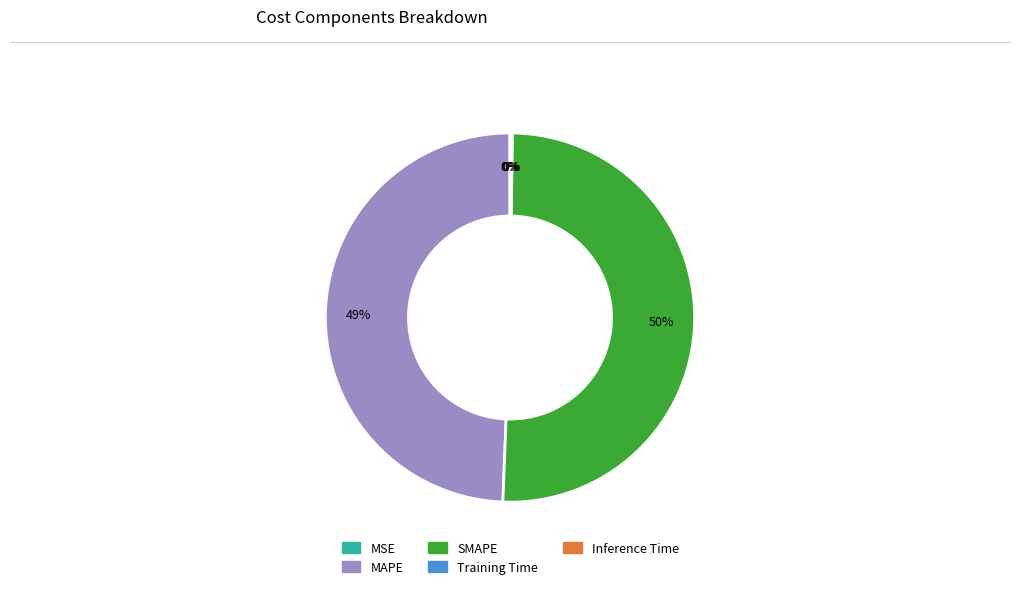

Is it true that SMAPE is 62% of the pie?

False